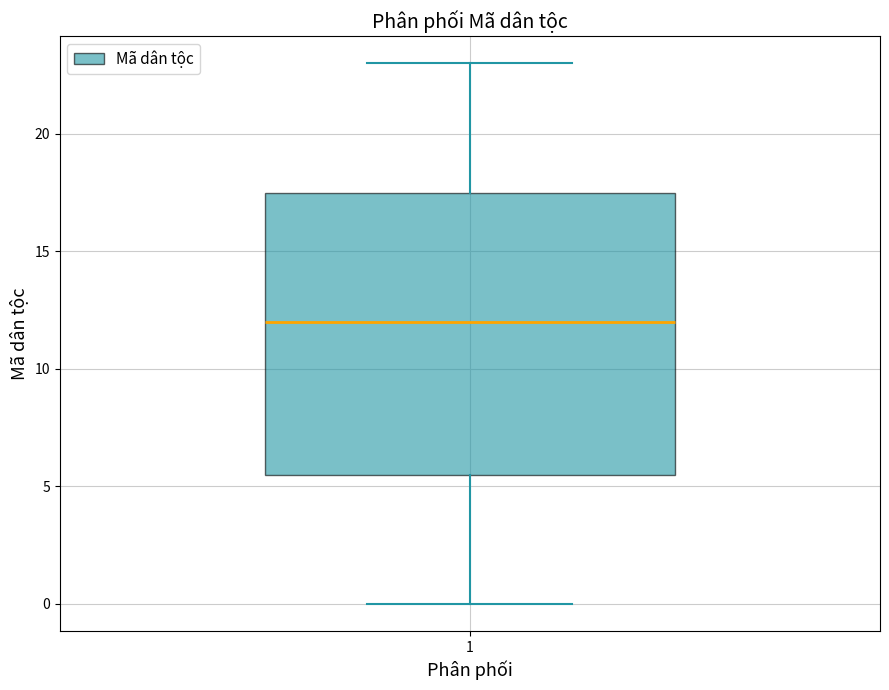

Read this box plot against the y-axis: the position of the median line, the range covered by the box, and the ends of both whiskers. The values are not printed on the chart, so give them approximately, as read against the axis.

median 12.0, box 5.5 to 17.5, whiskers 0.0 to 23.0